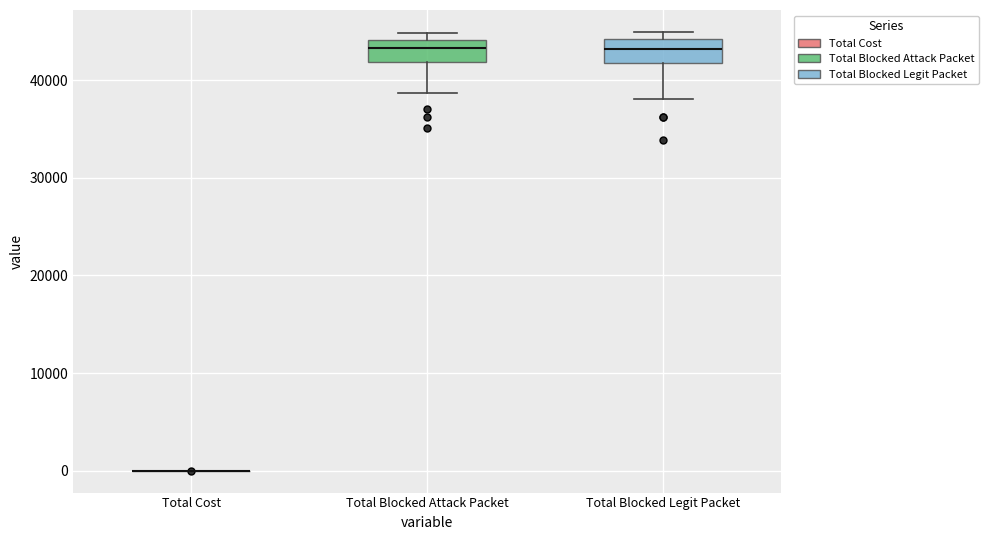

Reading left to right, transcribe this box plot: for each box, give where its median line is, the range the box spans, and where its two whiskers end, as read against the y-axis. The values are not printed on the chart, so give them approximately, as read against the axis.

Total Cost: box collapsed to a line at 0, whiskers 0 to 0
Total Blocked Attack Packet: median 43000, box 42000 to 44000, whiskers 39000 to 45000
Total Blocked Legit Packet: median 43000, box 42000 to 44000, whiskers 38000 to 45000